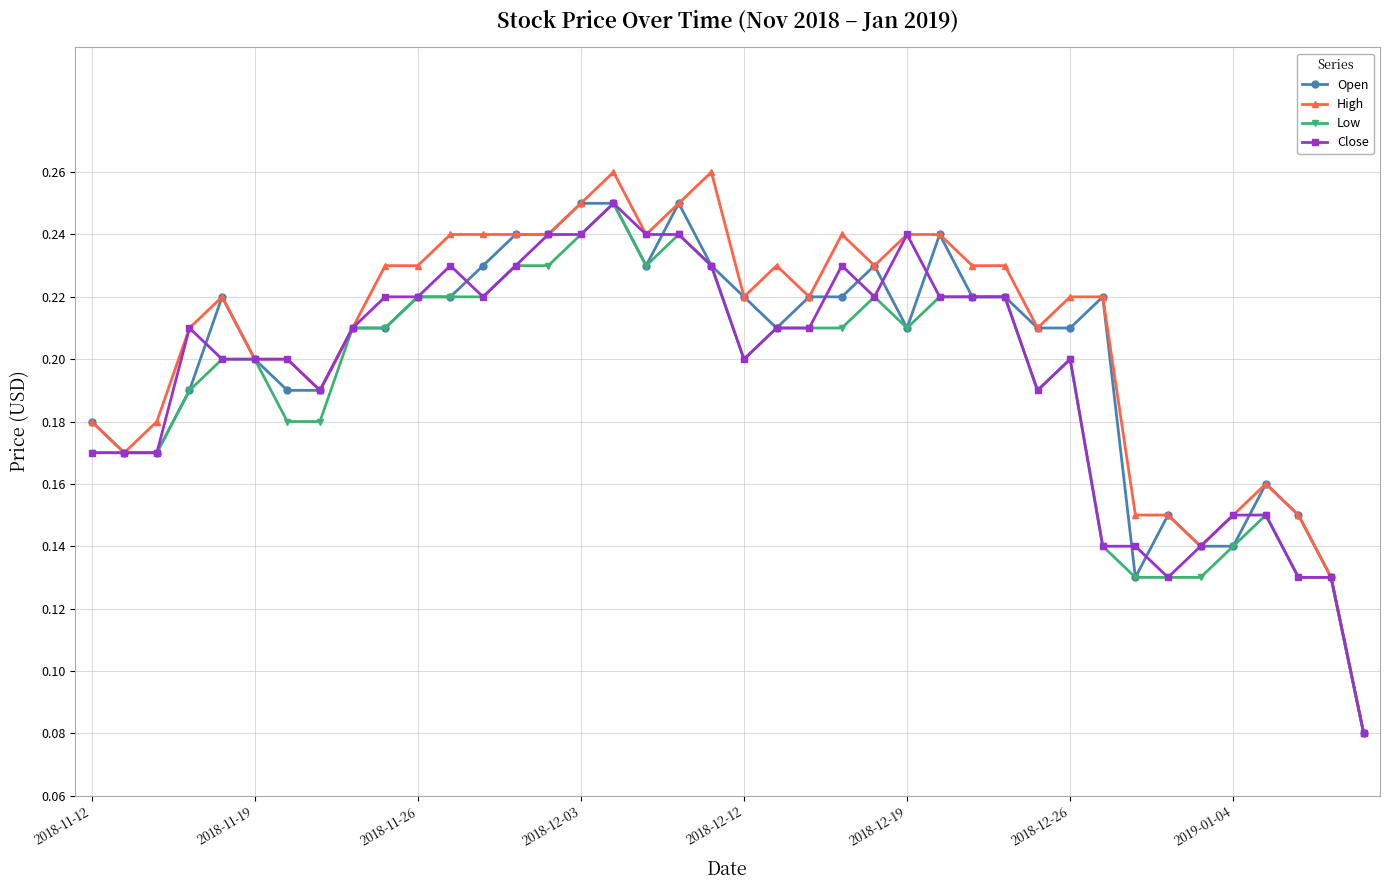

How many Close values are between 0 and 1?

40